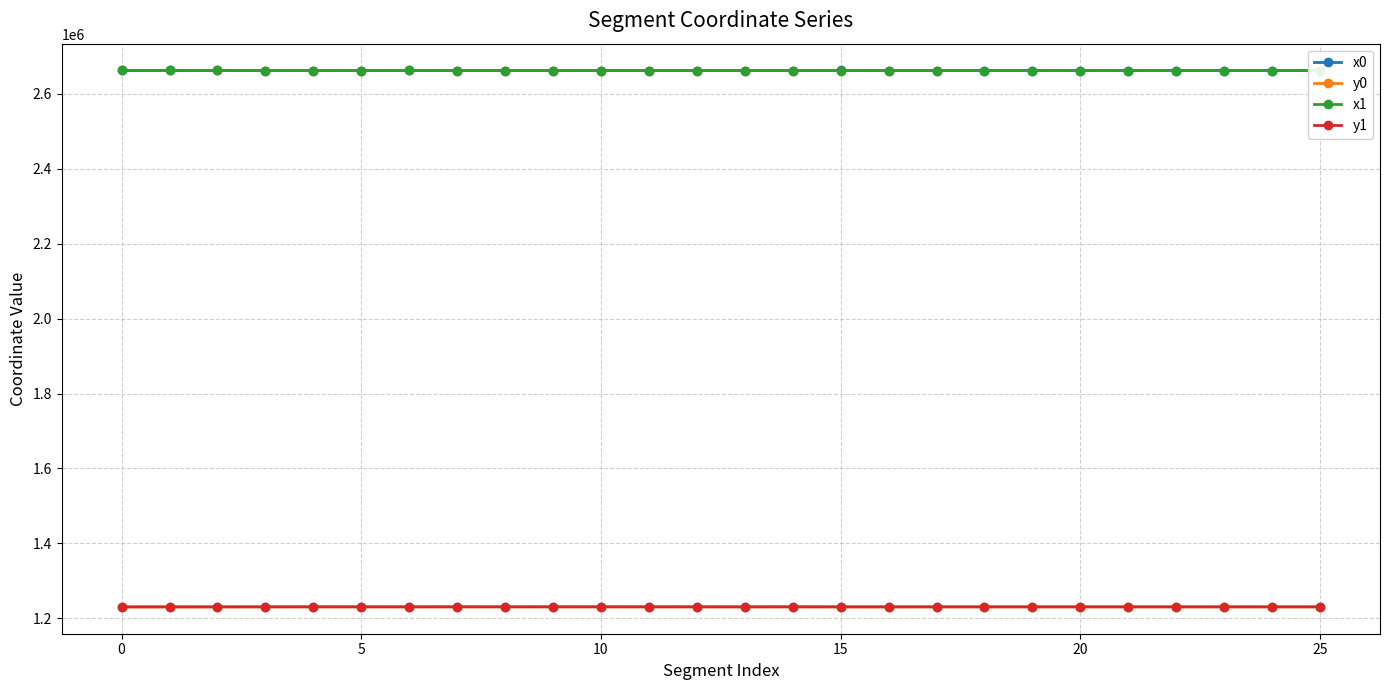

What are all the series names shown in the legend?

x0, y0, x1, y1